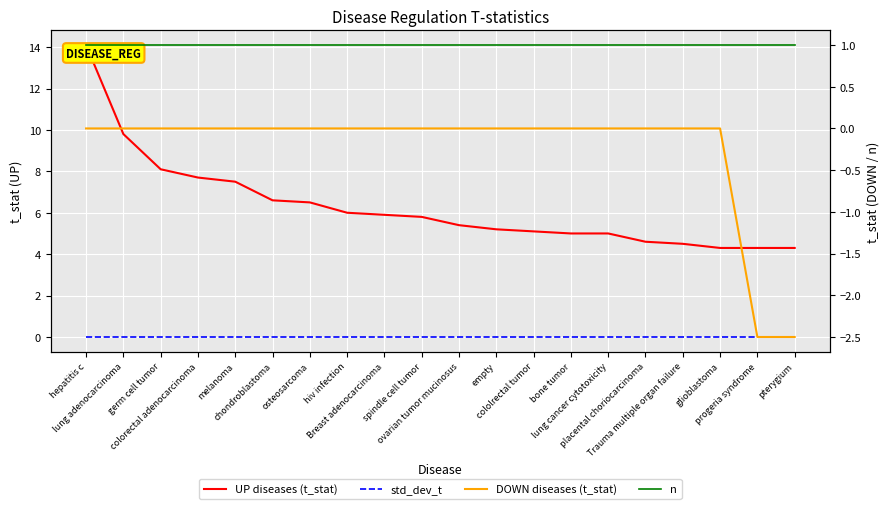

True or false: n and DOWN diseases (t_stat) intersect in this chart.

False